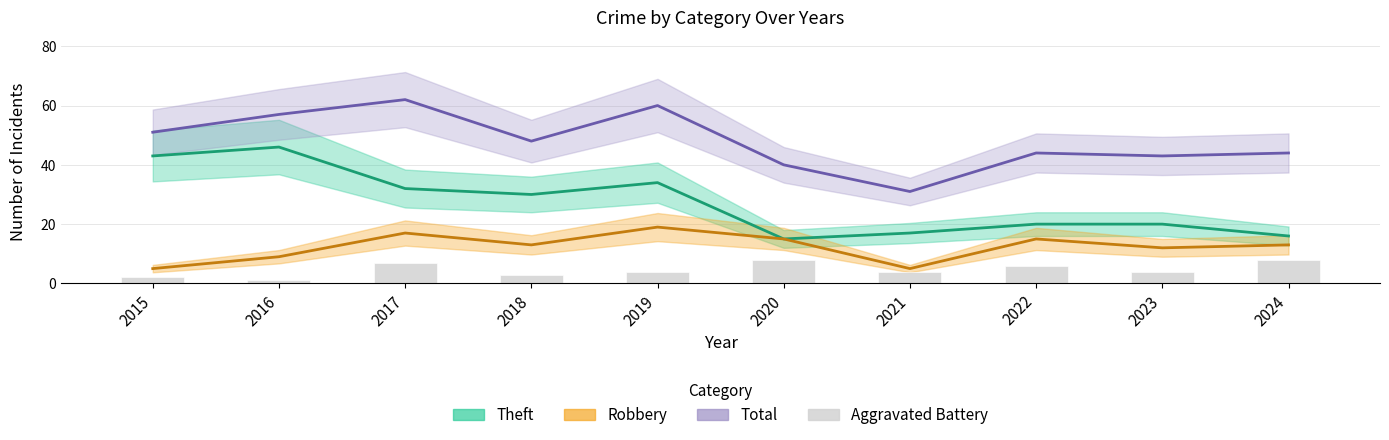

At which category is the sum across all series the highest?

2017